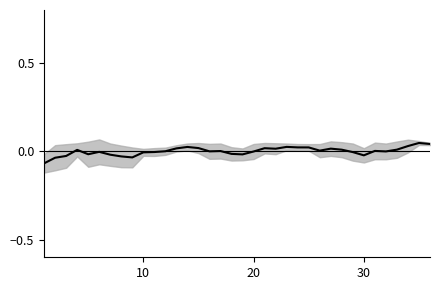

How many values are below 0?

17